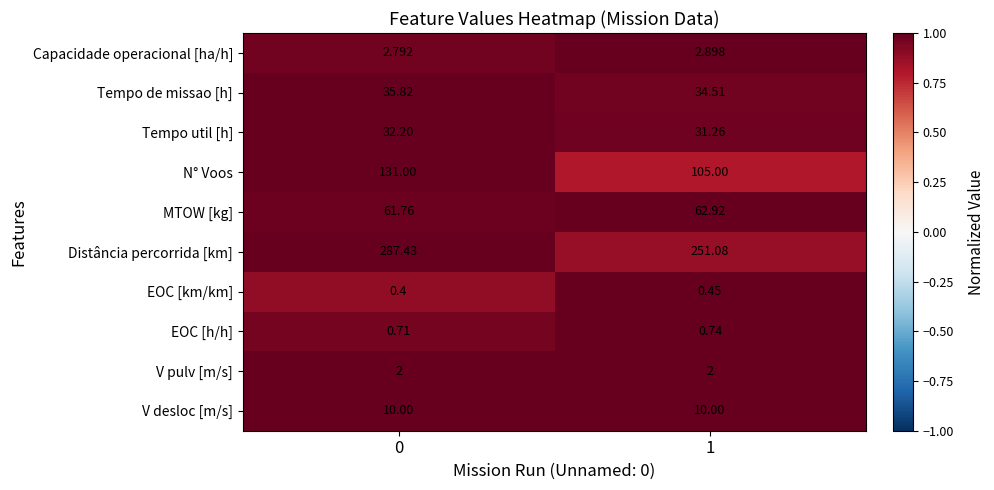

Which series has the widest spread of values?

Distância percorrida [km]